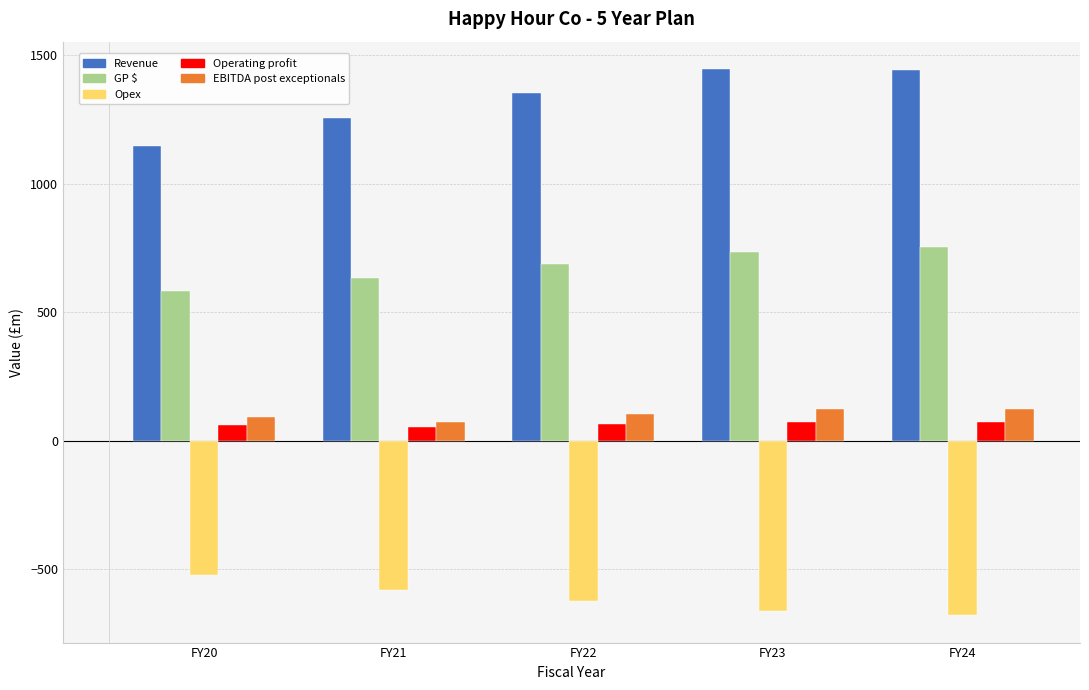

What is the difference between the highest and lowest values at FY21?

1835.6